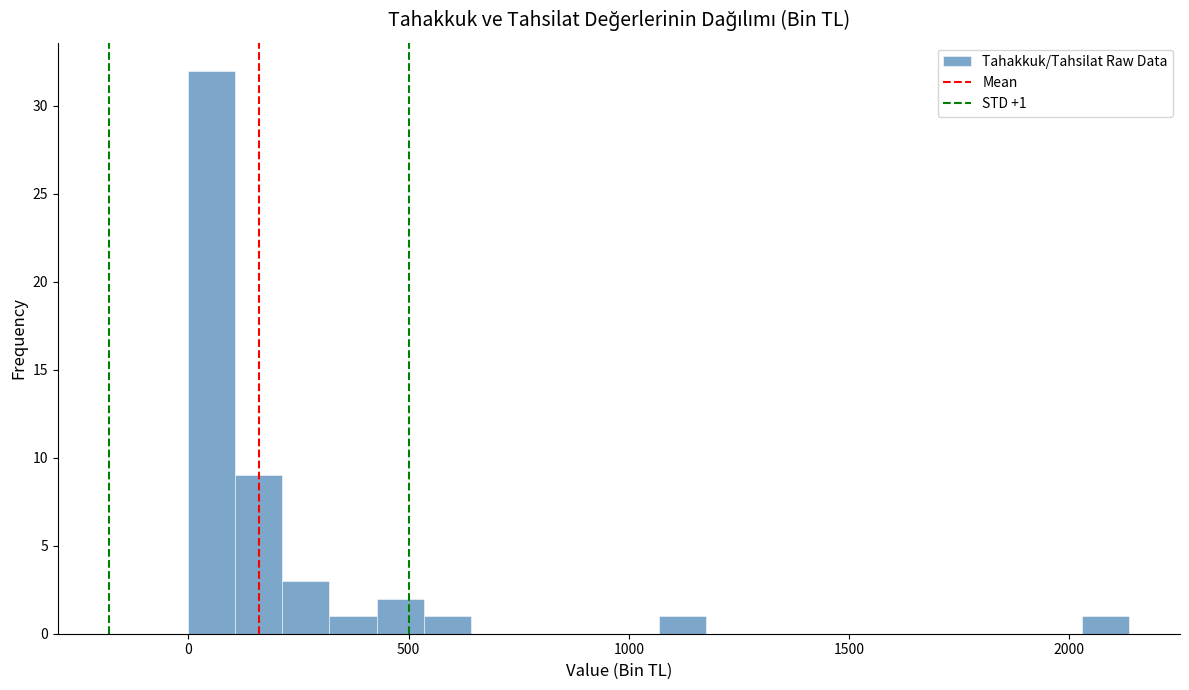

Around what value on the x-axis is the tallest bar? Give the approximate position of its centre, as read against the axis.

50